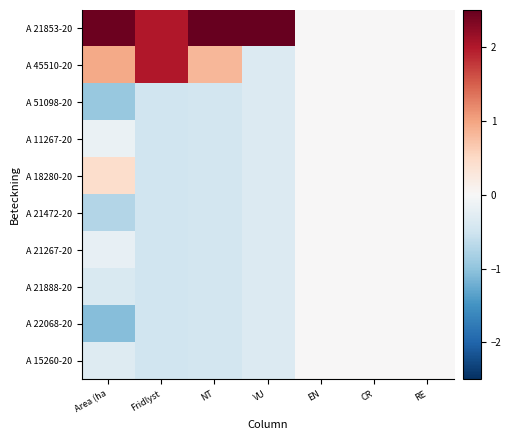

What is the spread (max minus min) of values at Fridlyst?

2.5